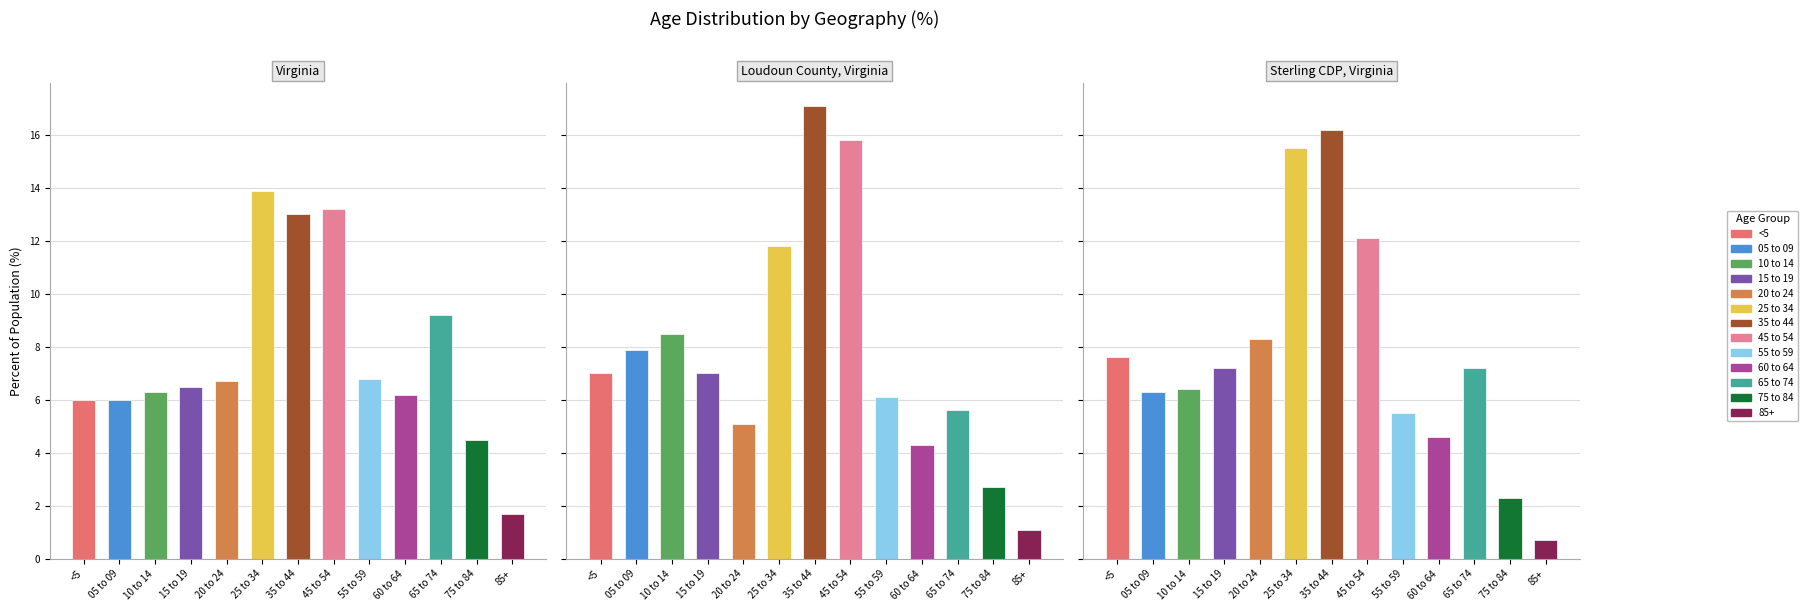

How many values in the Loudoun County, Virginia series exceed 7?

5